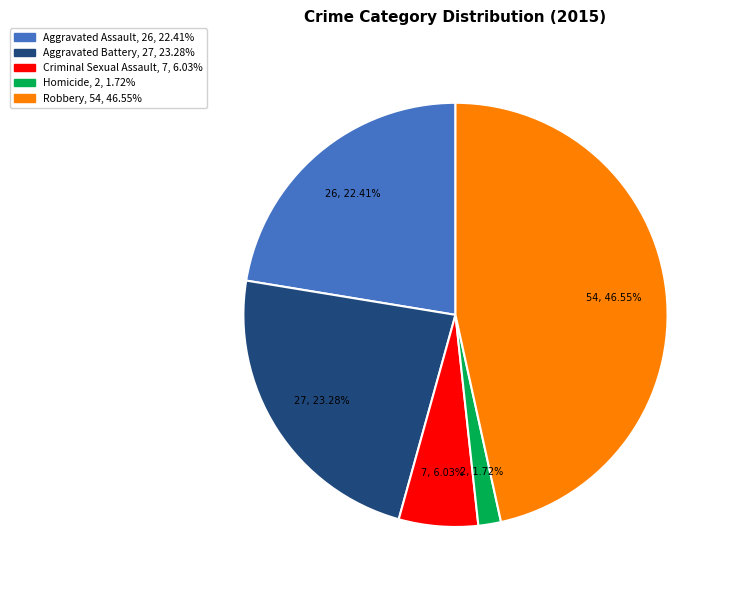

Does Homicide represent more than half of the total?

No